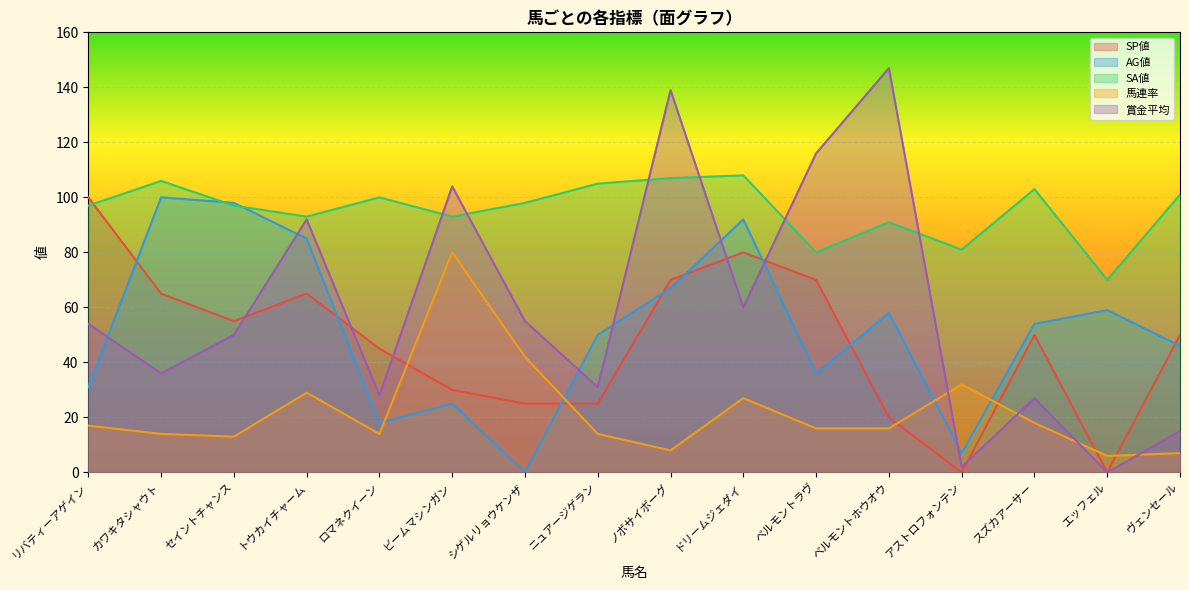

How many lines are shown in the chart?

5